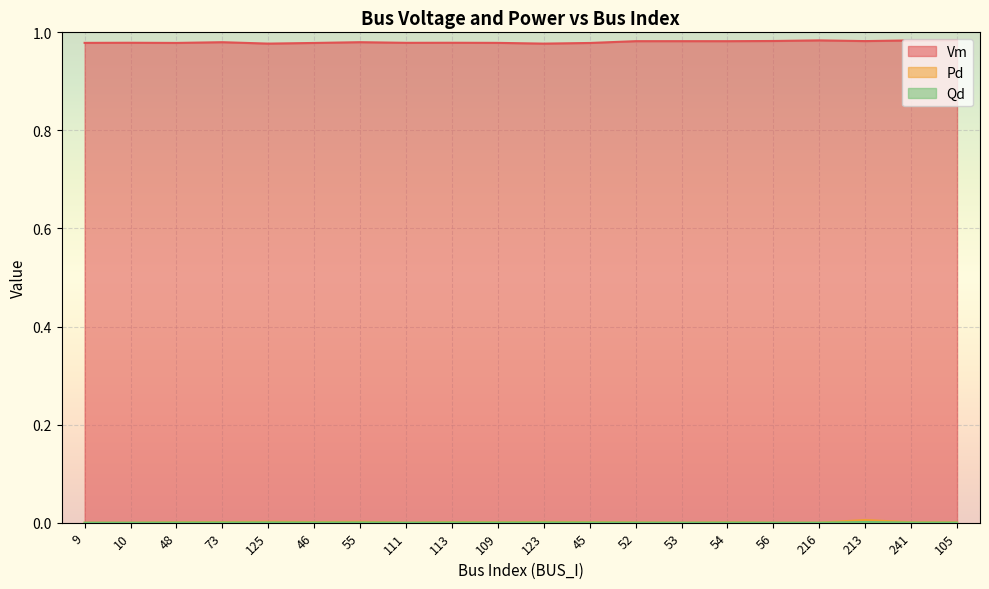

Where is the first local maximum for Qd?

125